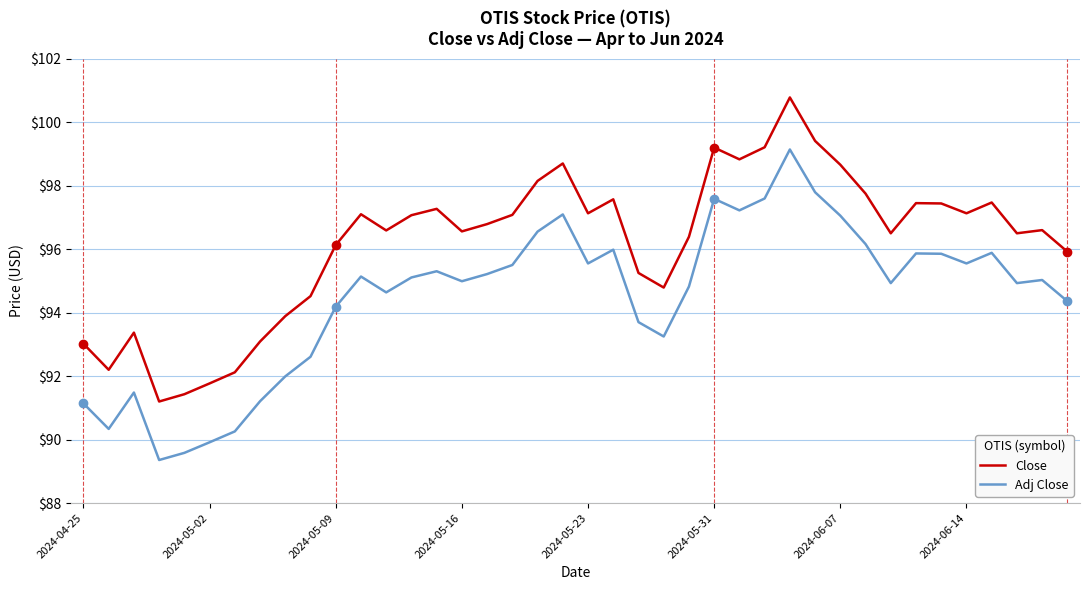

What is the difference between the maximum and minimum values in the Close series?

9.6